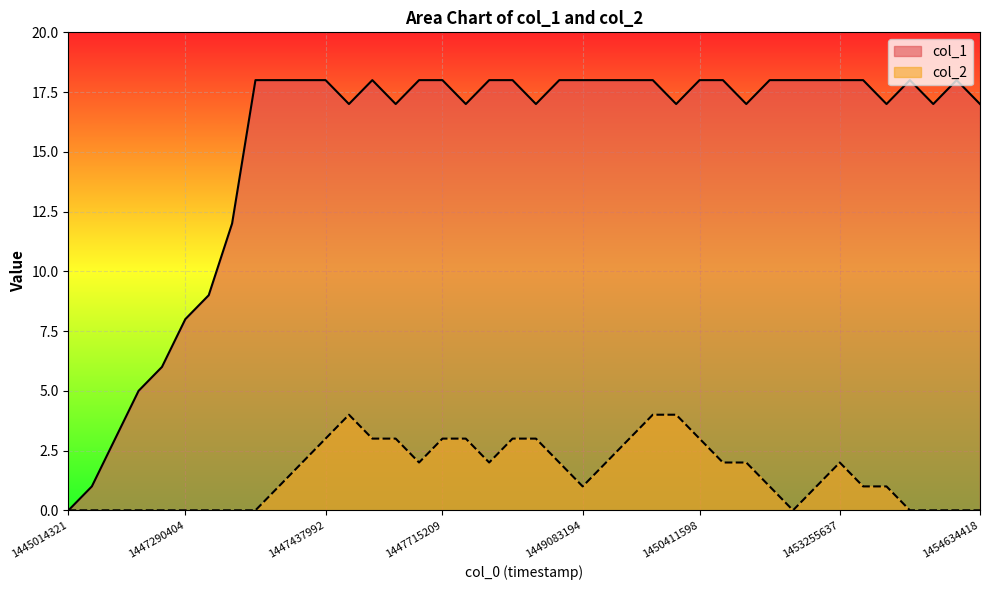

List the series in order of their overall mean, highest first.

col_1, col_2